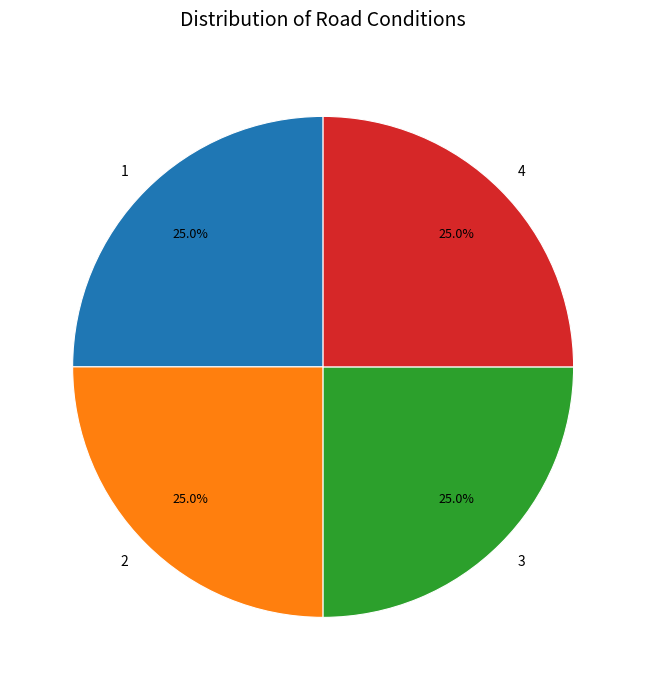

Approximately how many times larger is the value at 2 compared to 4?

1.0